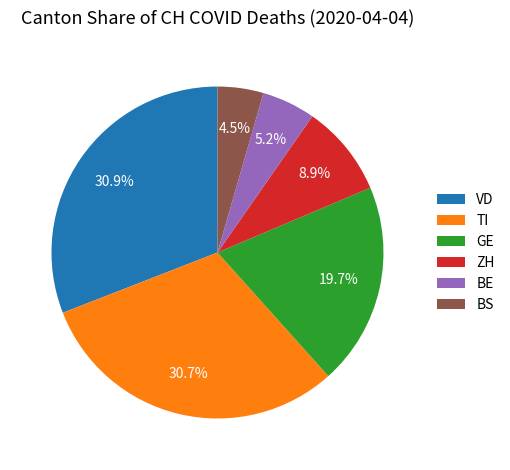

How many segments does this pie chart have?

6